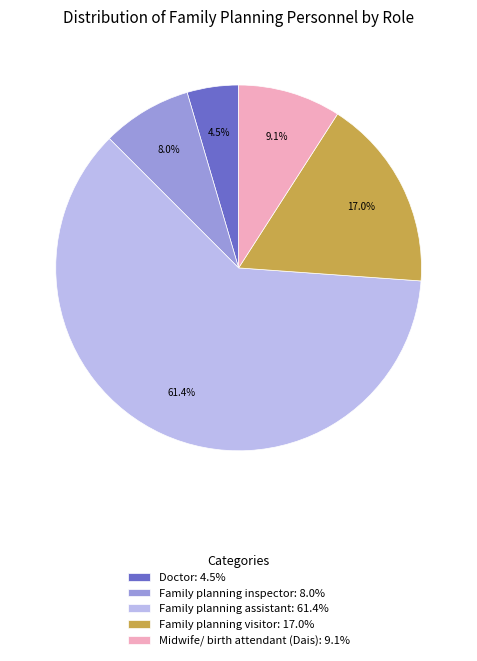

Which slice is the smallest?

Doctor